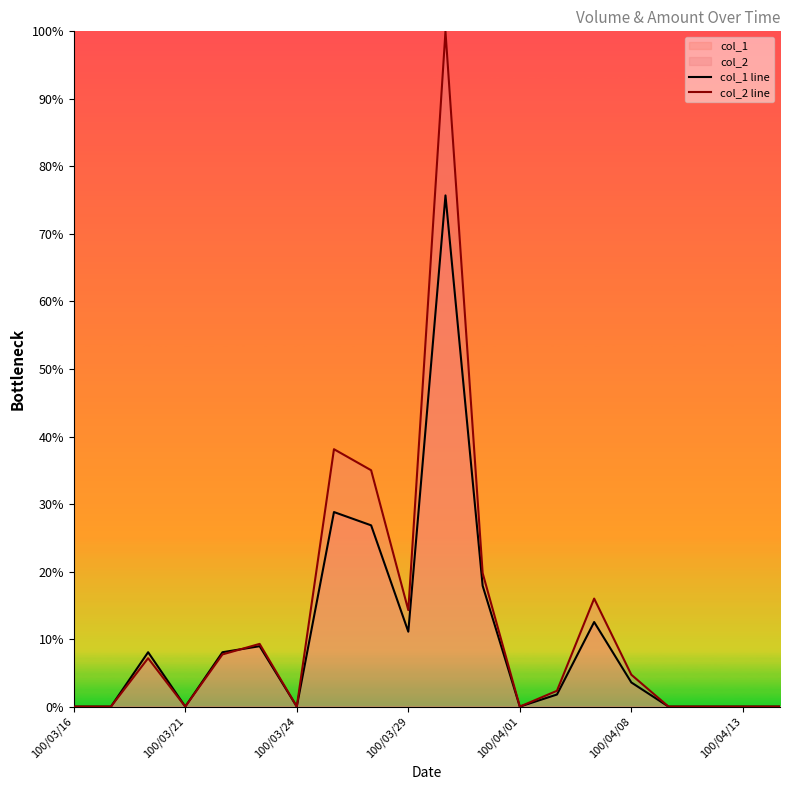

Which series has the largest total across all categories?

col_2 line